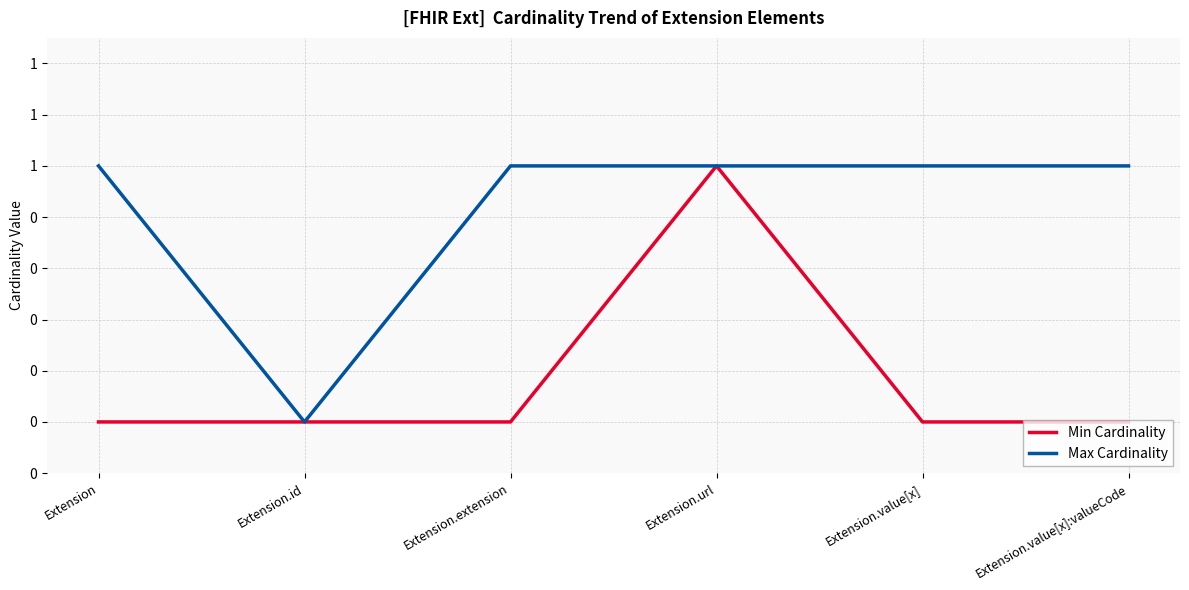

How many Max Cardinality values are between 1 and 2?

5